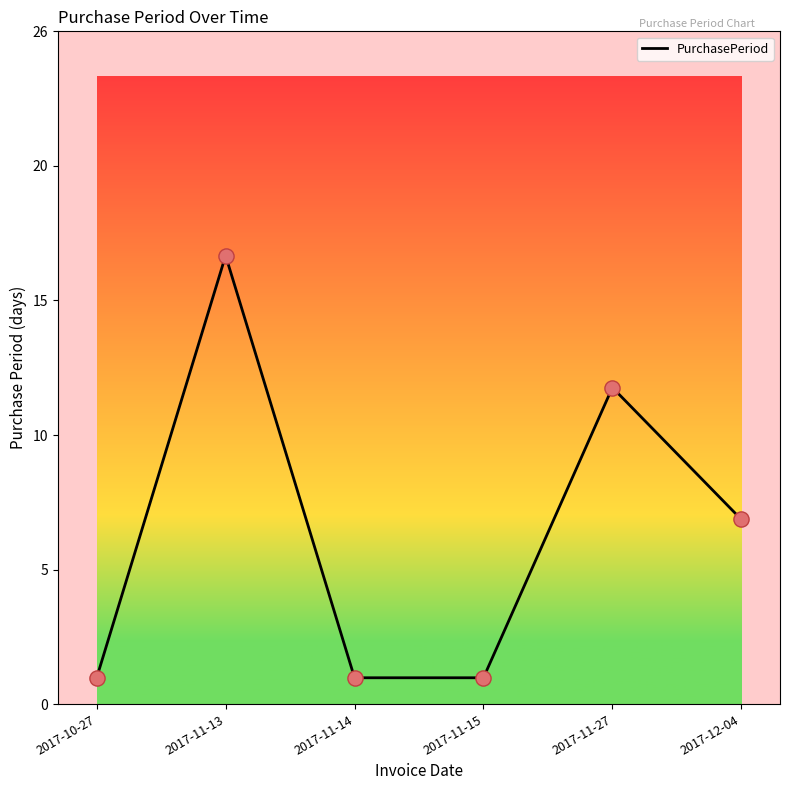

Which has a higher value, 2017-11-14 or 2017-11-13?

2017-11-13